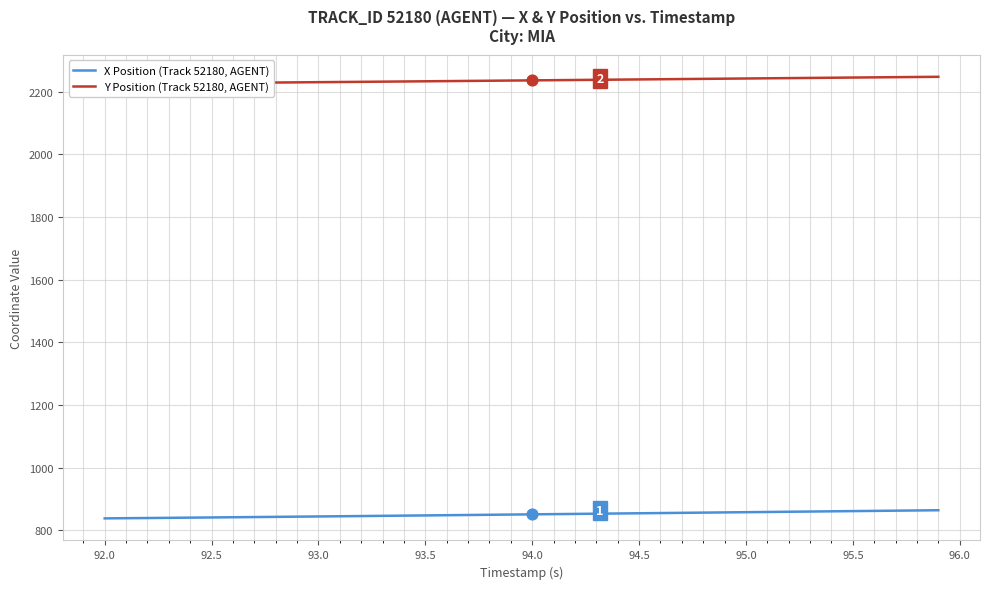

Which series has the largest total across all categories?

Y Position (Track 52180, AGENT)